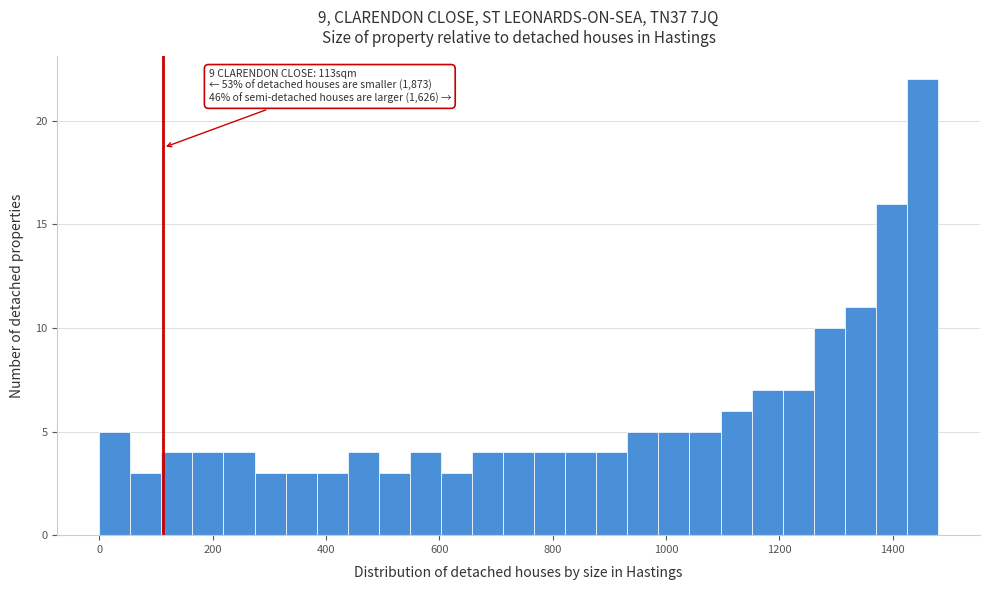

Read against the x-axis, roughly where is the centre of the tallest bar?

1460